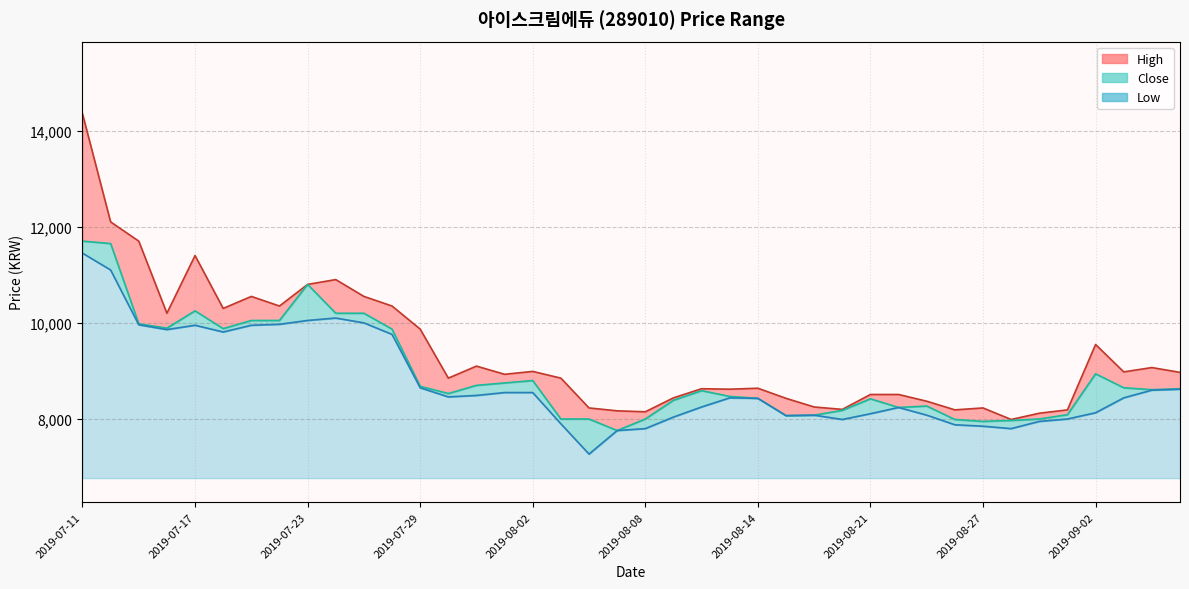

What is the label of the 31st point from the left?

2019-08-23